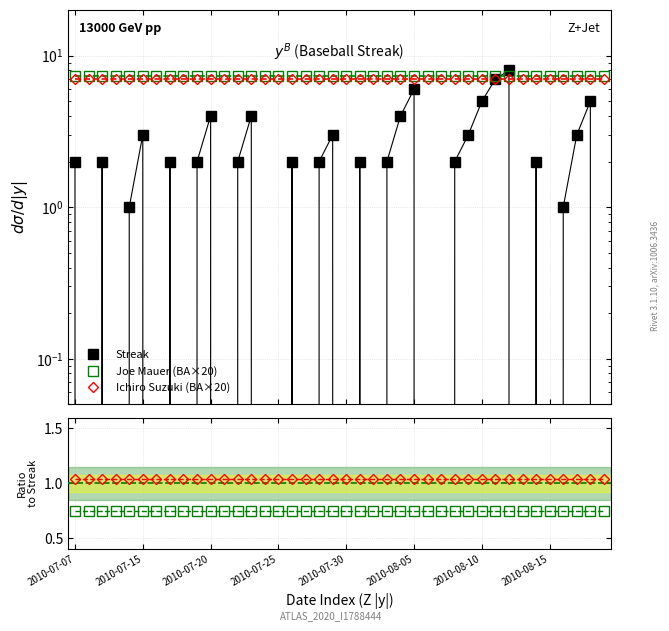

How many values in Streak are above zero?

25